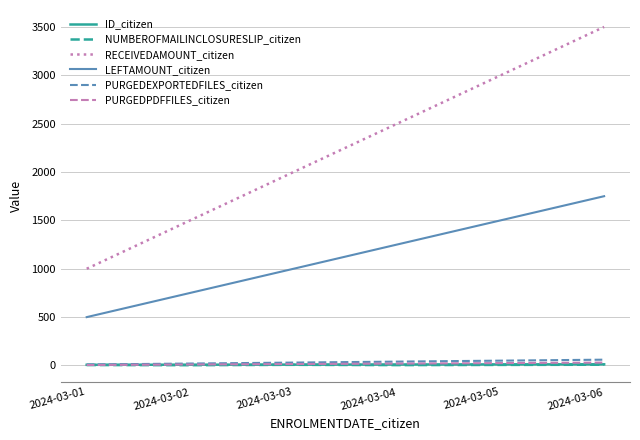

What is the maximum value shown in the chart?

3500.6